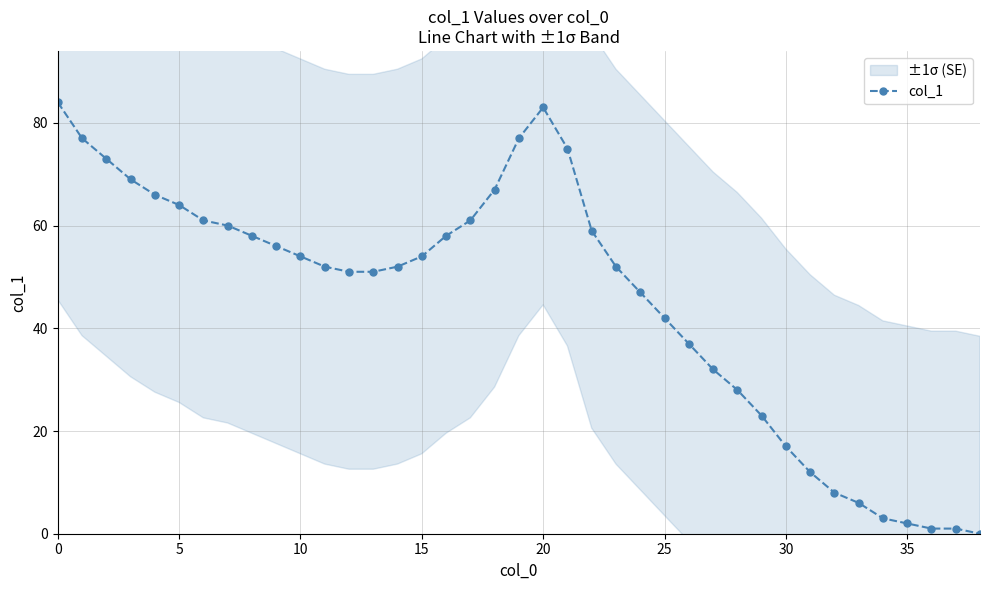

What is the average value?

45